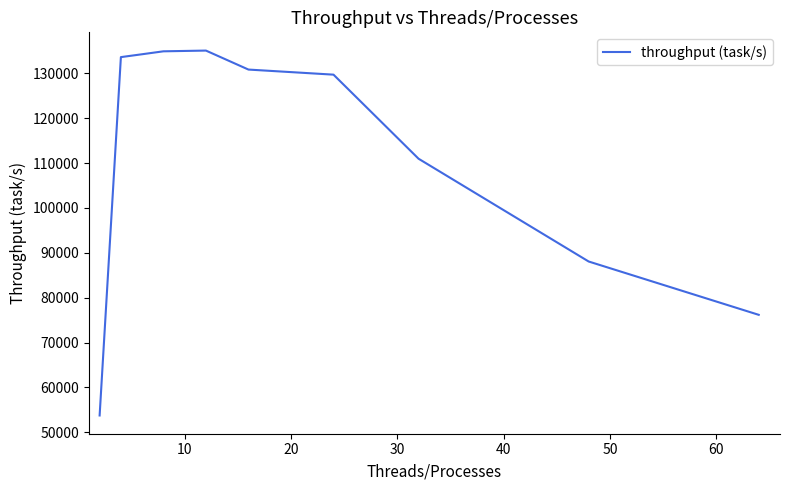

What is the difference between the maximum and minimum values?

81353